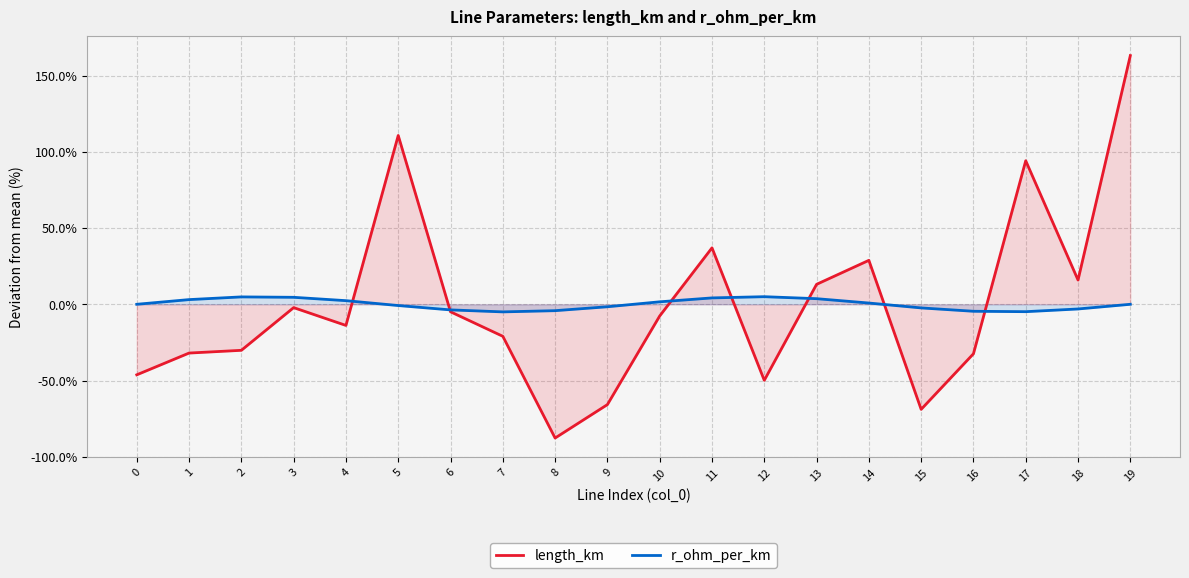

At which category is the sum across all series the highest?

19